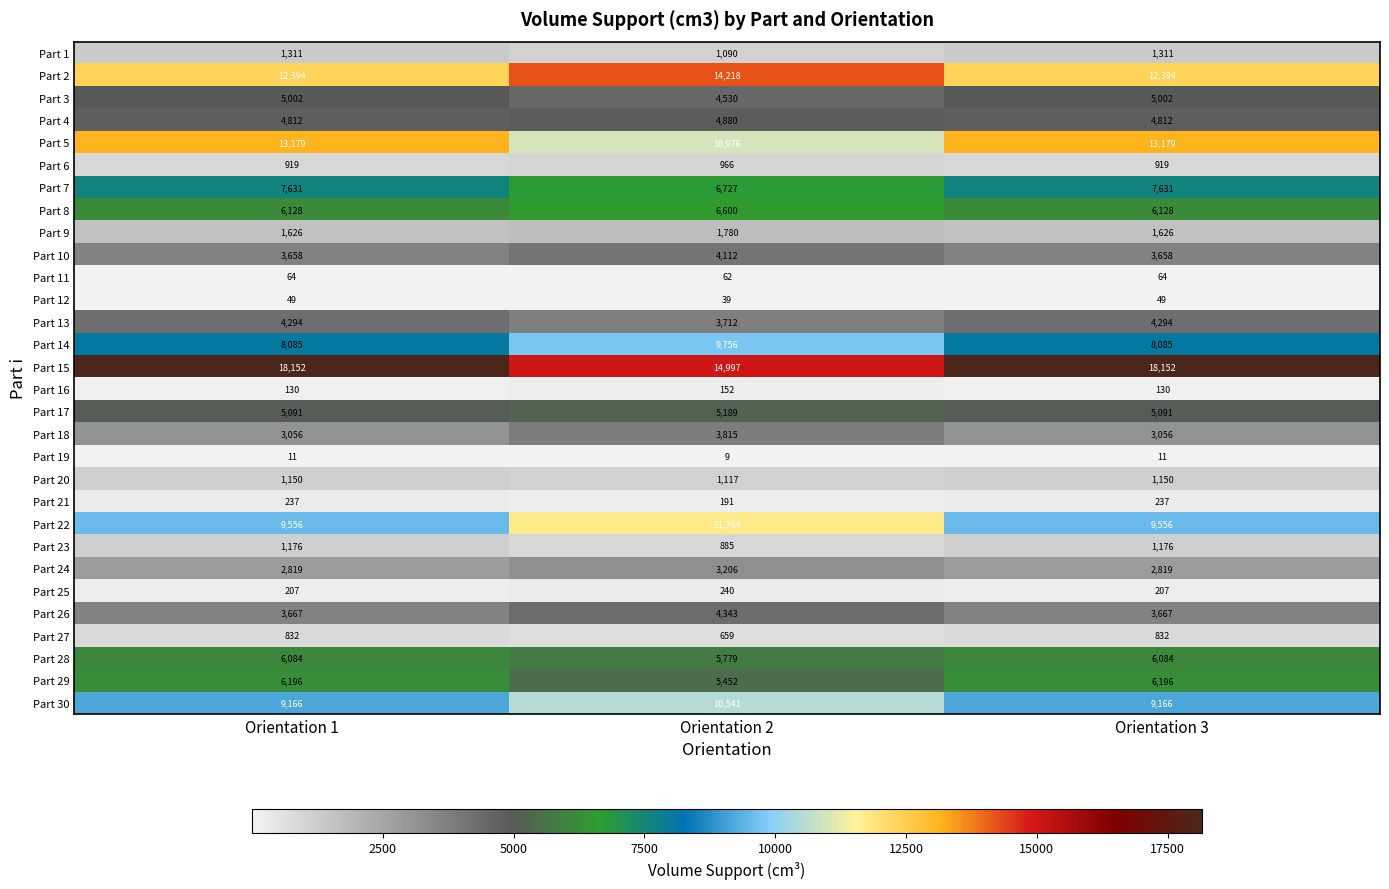

Which series has the largest total across all categories?

Part 15